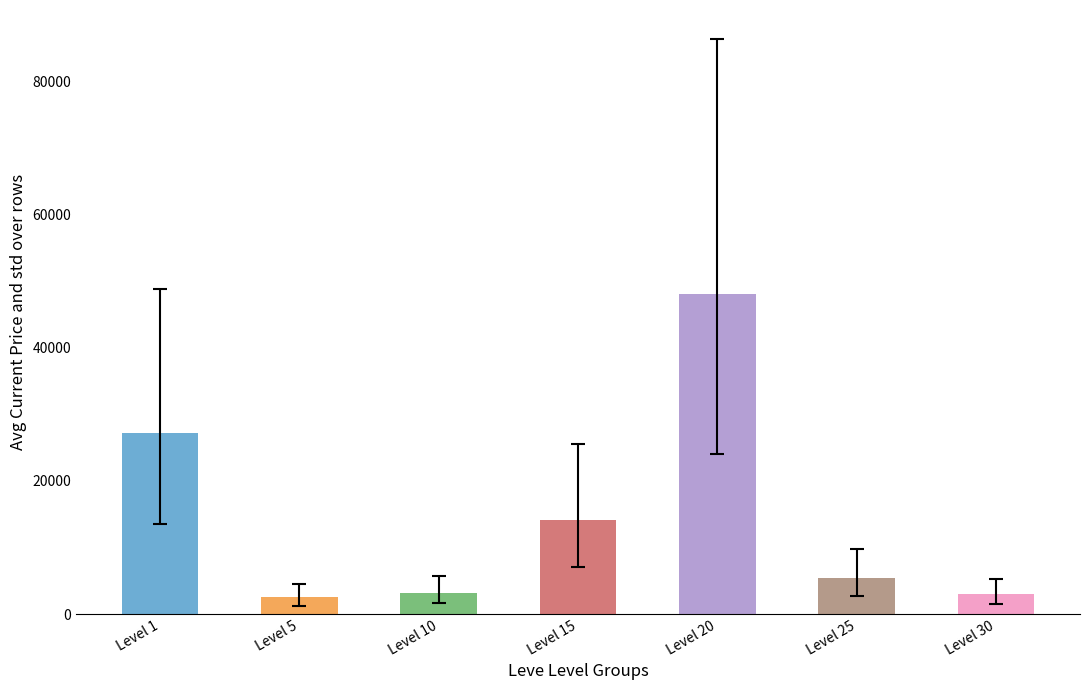

What is the value of the 5th bar from the left?

48000.0